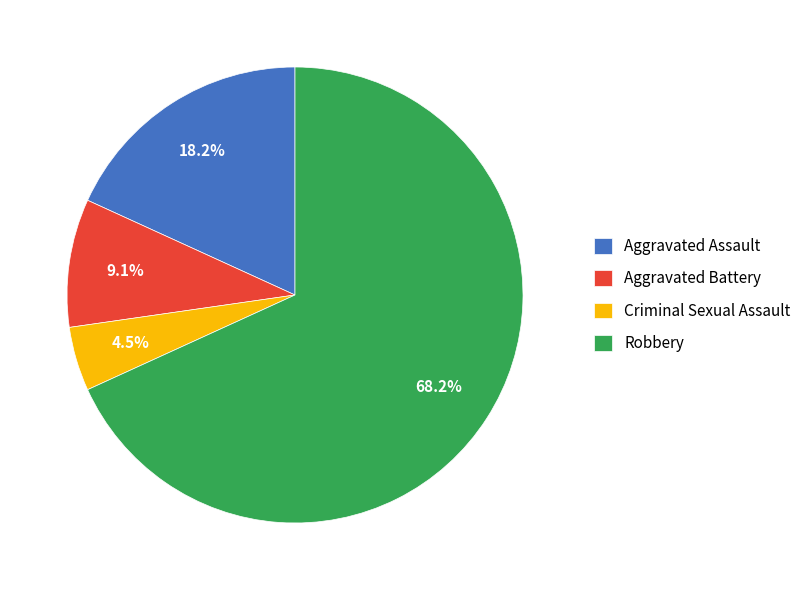

True or false: Aggravated Battery accounts for 9% of the total.

True